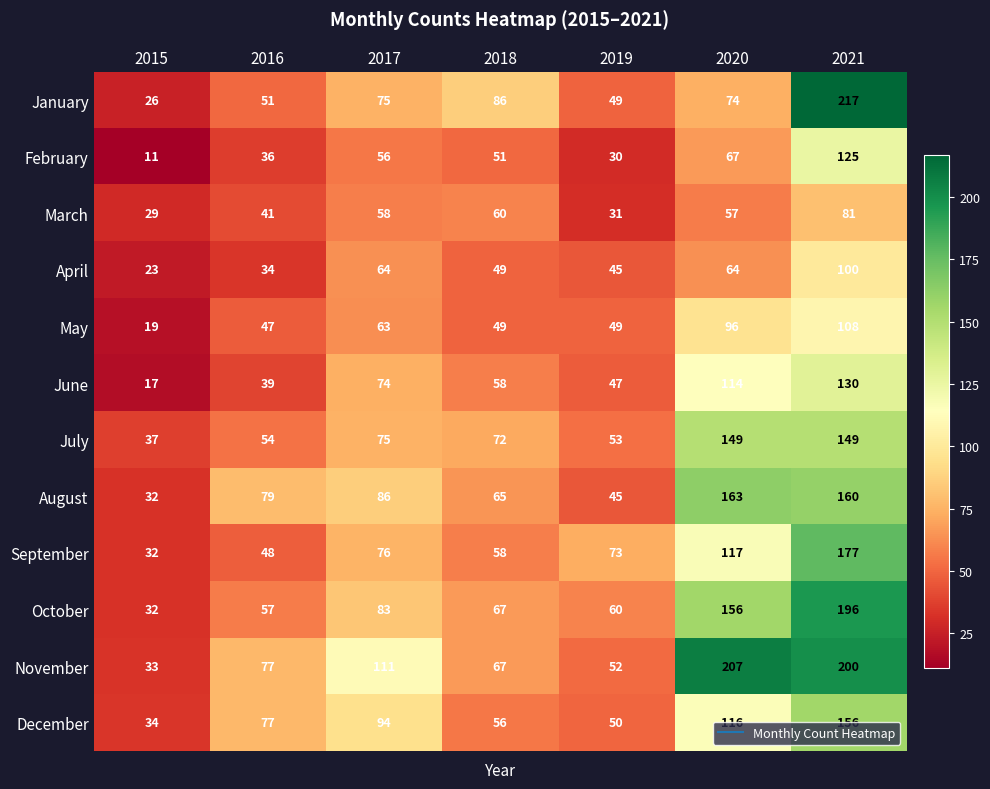

Count the number of data series in this chart.

12